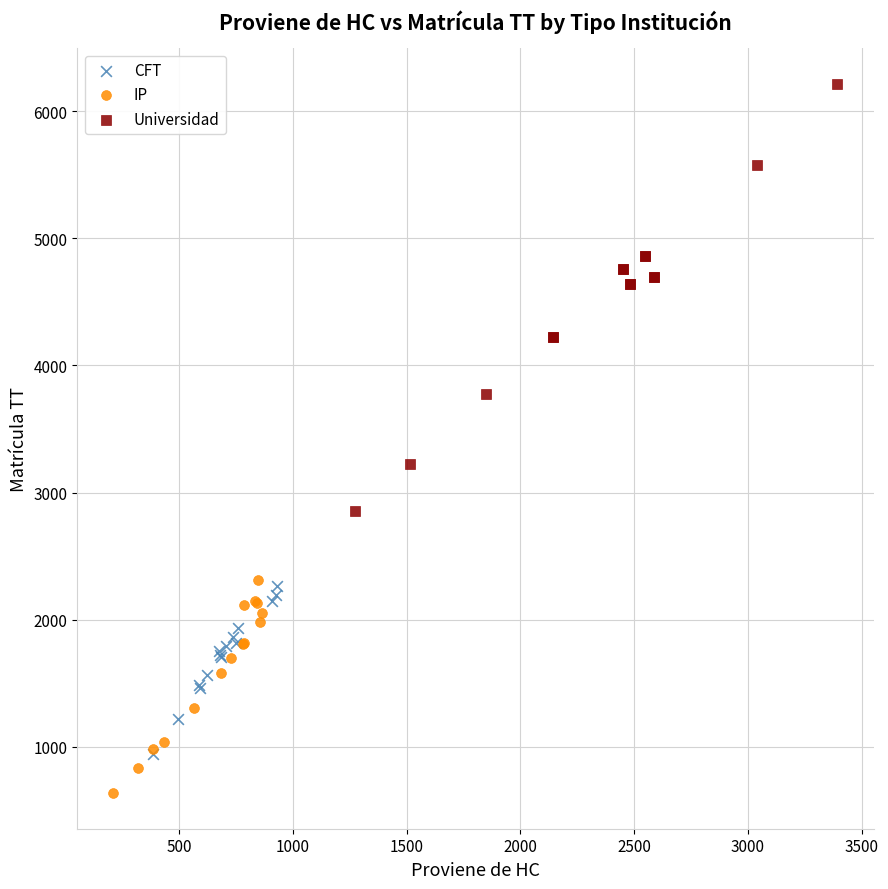

Which series contains the lowest Y value?

IP